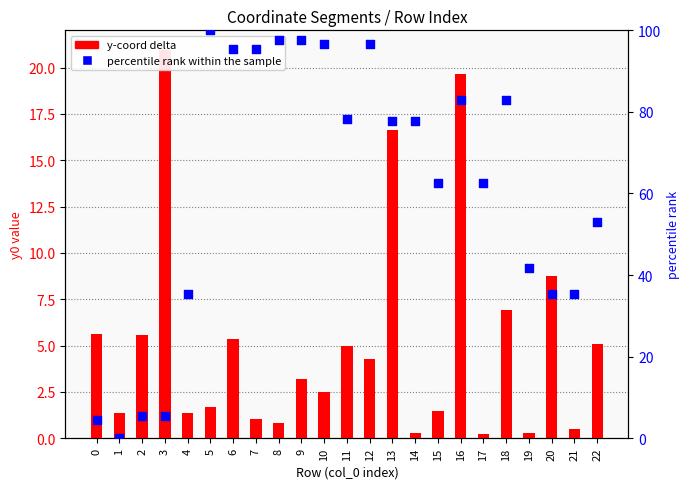

Is the value of percentile rank within the sample at 18 greater than the value of y-coord delta at 6?

Yes